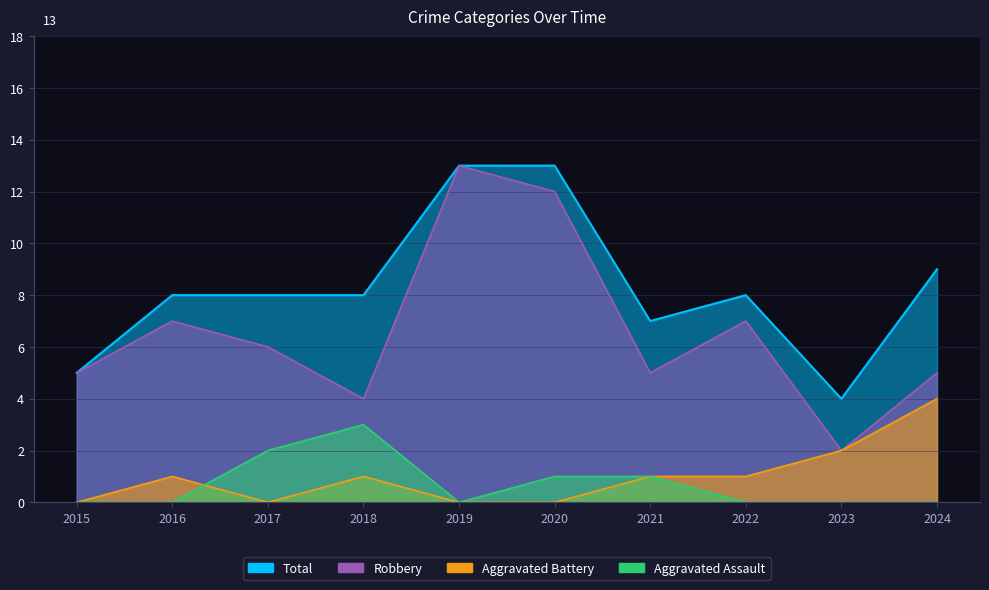

True or false: Aggravated Battery has more than 0 interior local peaks.

True